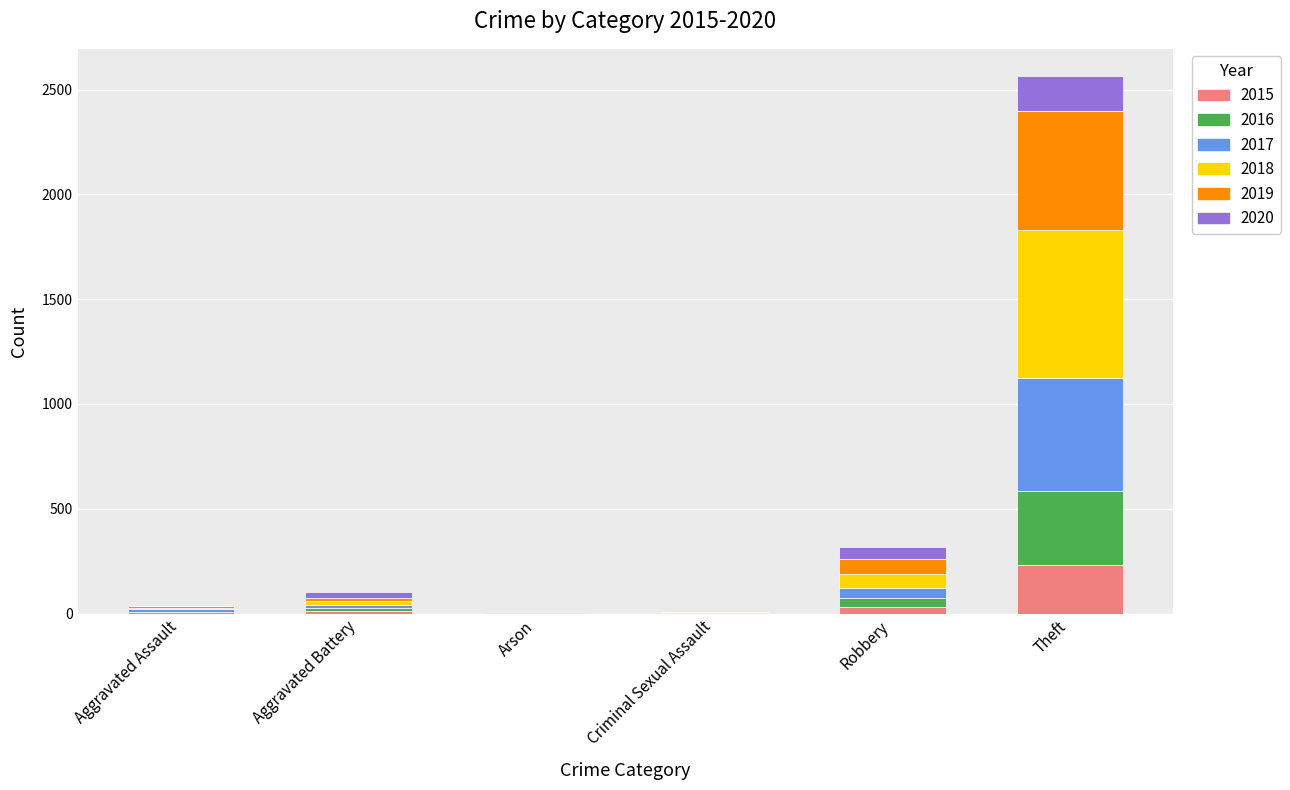

True or false: 2015 has a value of 93 at Arson.

False